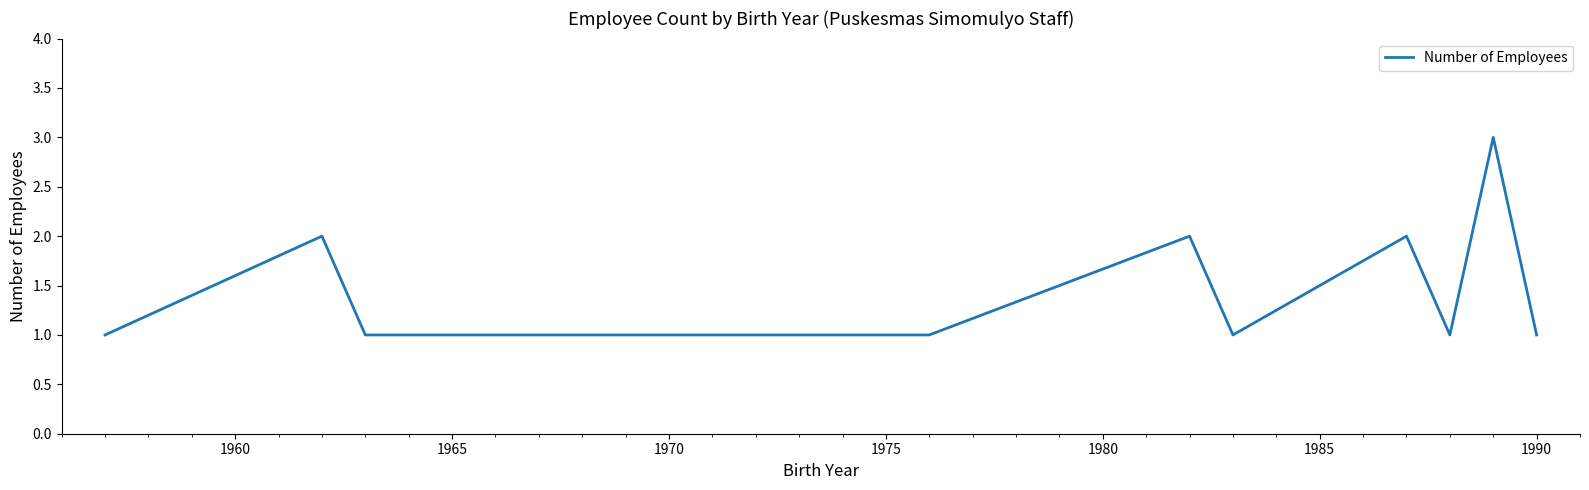

What is the greatest value displayed?

3